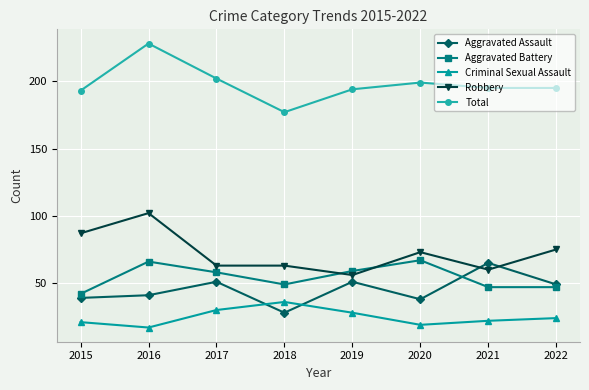

Which series ends up on top after the final intersection of Aggravated Battery and Robbery?

Robbery